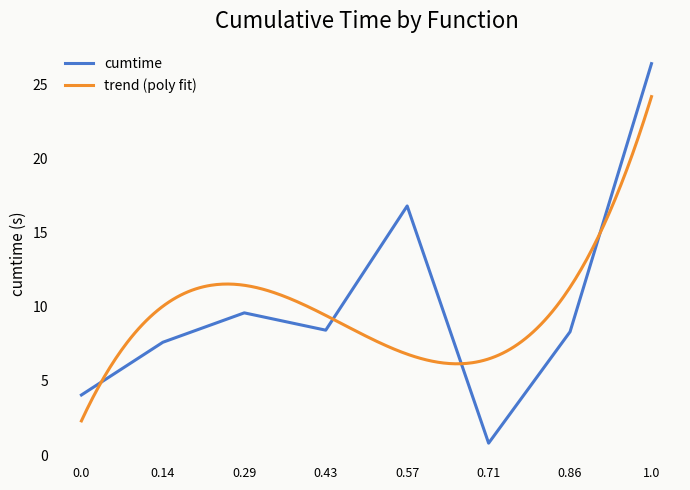

The cumtime series shows 0.8 at 0.0. True or false?

False